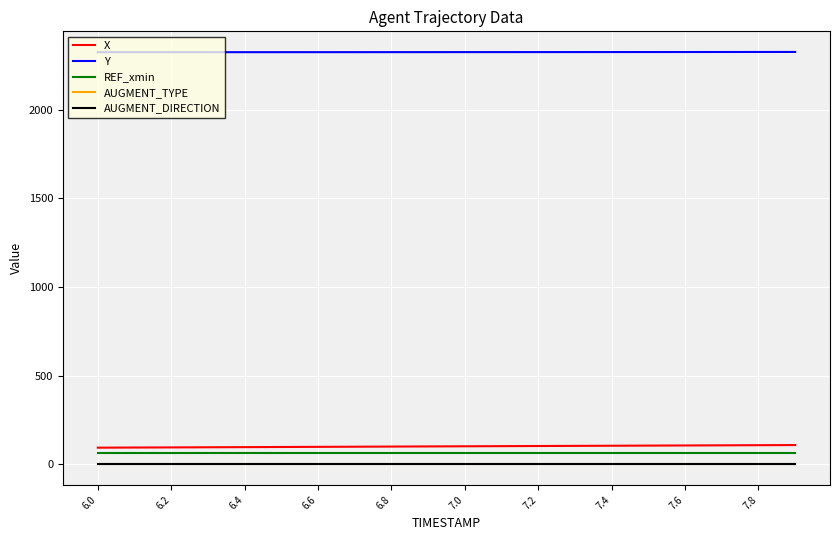

List the series in order of their peak value, lowest first.

AUGMENT_TYPE, AUGMENT_DIRECTION, REF_xmin, X, Y